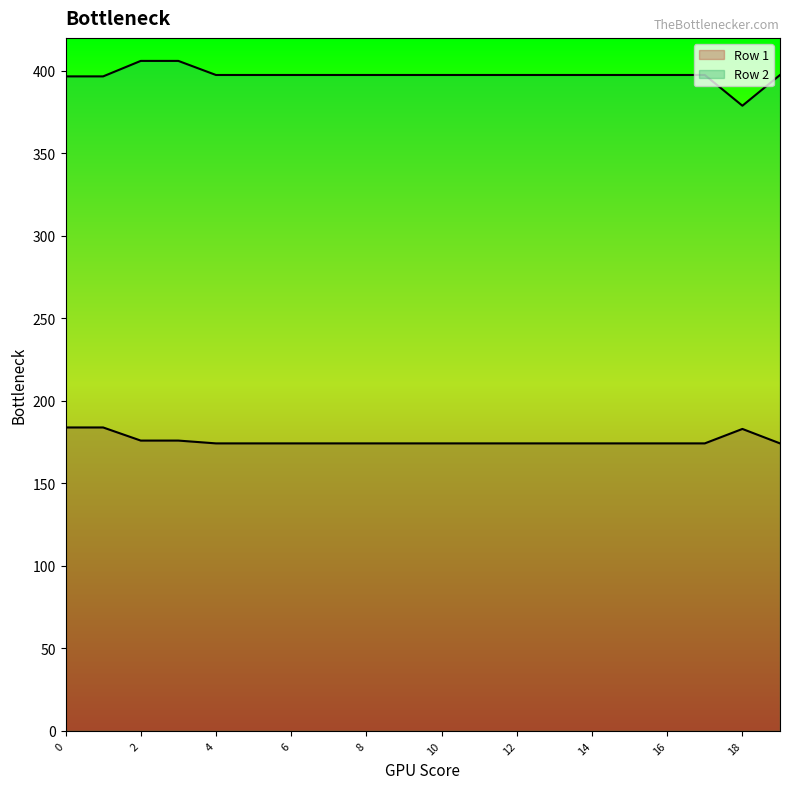

Rank the series at 0 from lowest to highest value.

Row 1, Row 2